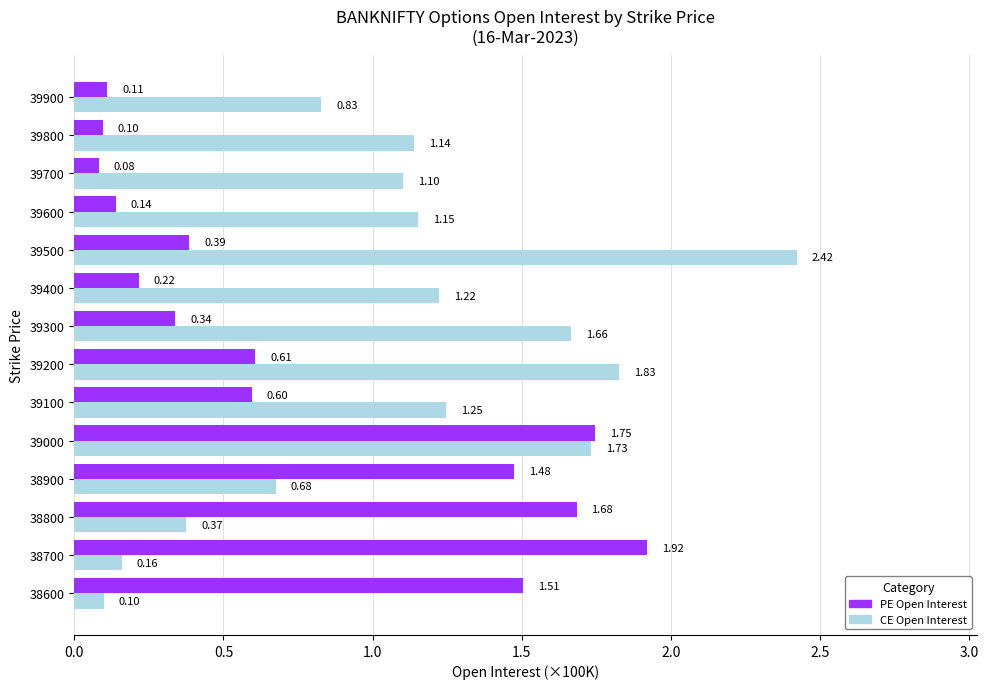

What is the spread (max minus min) of values at 39700?

1.0